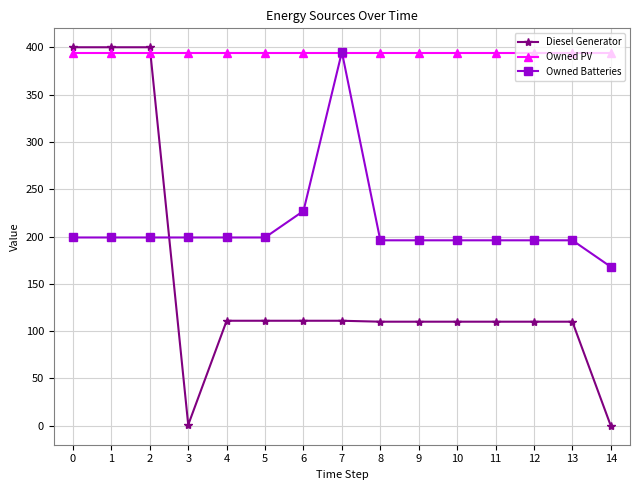

The value of Owned PV at 2 is 89. True or false?

False